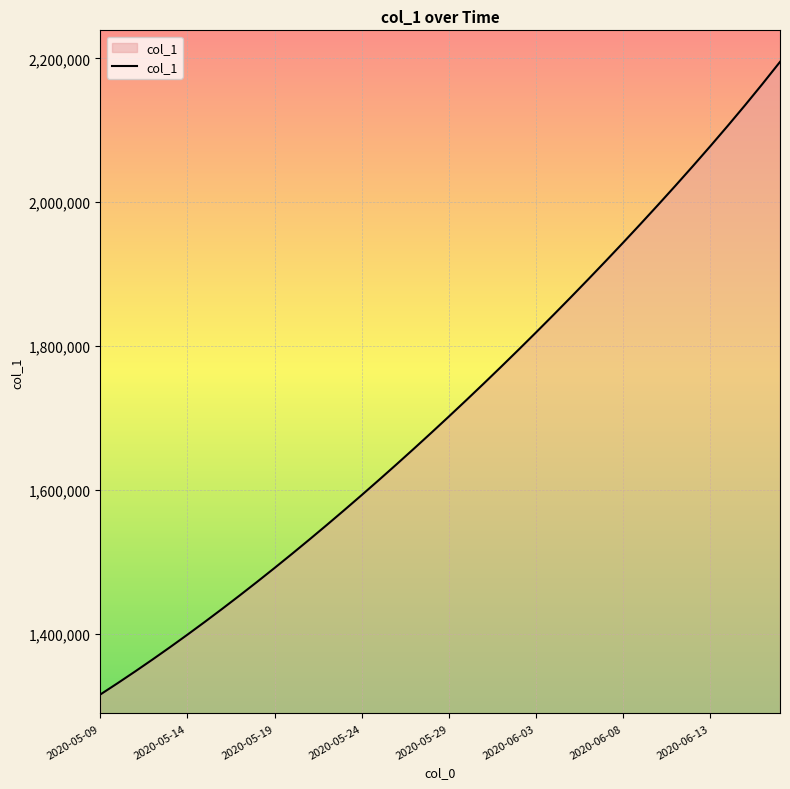

What is the smallest value displayed?

1315099.0